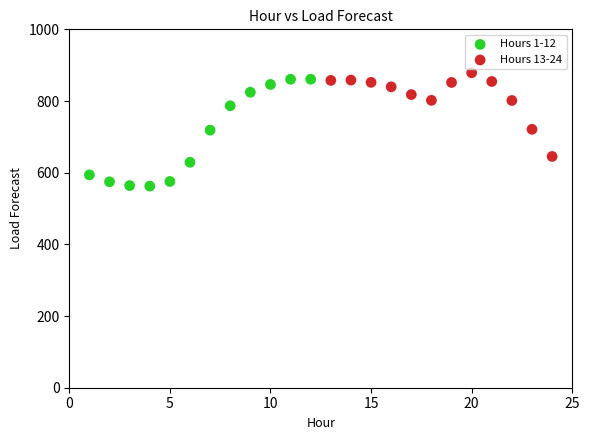

Which series contains the lowest Y value?

Hours 1-12